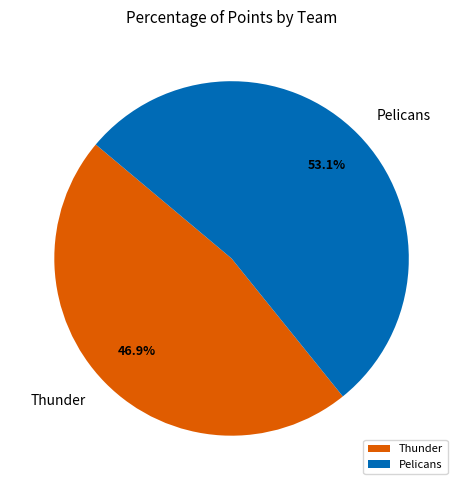

Is the sum of Pelicans and Thunder greater than half?

Yes